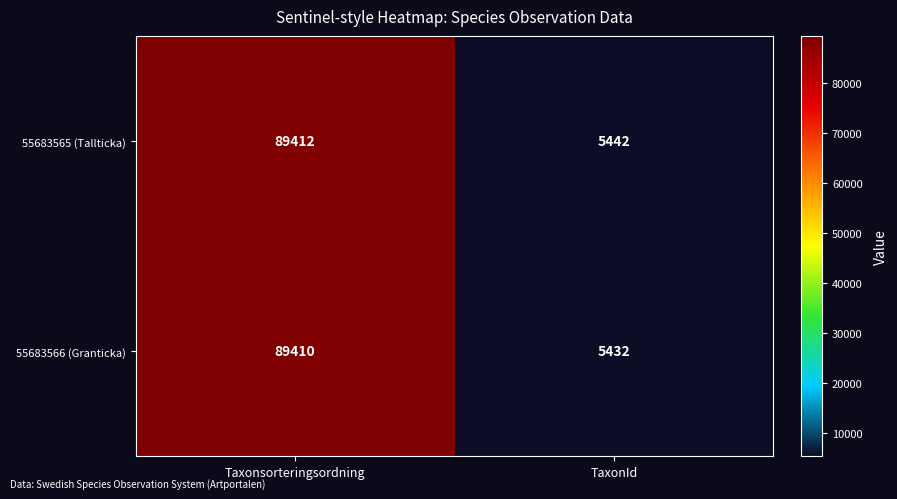

At which category is the sum across all series the highest?

Taxonsorteringsordning